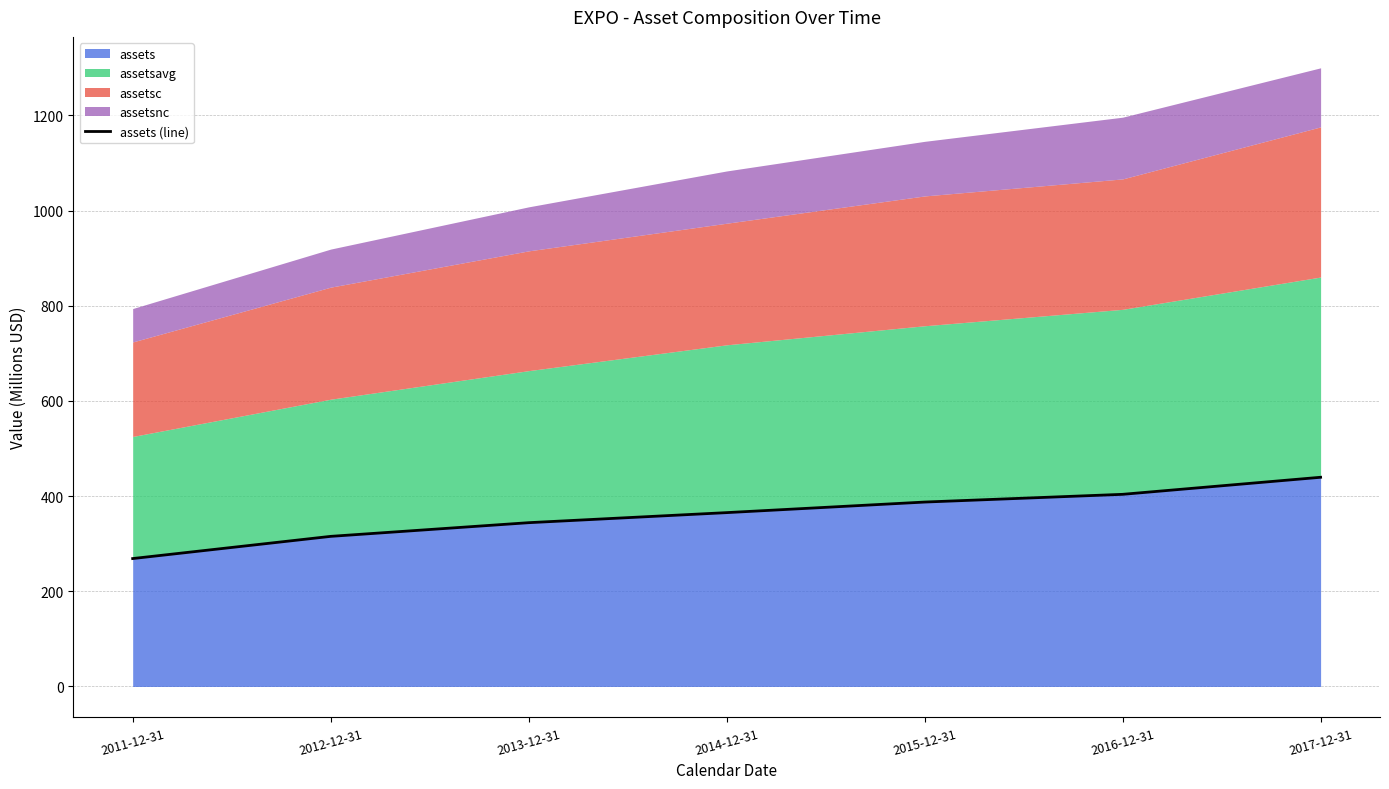

Reading left to right, list all the values displayed in this chart.

268.8	315.4	344.2	365.3	387.5	403.7	439.6